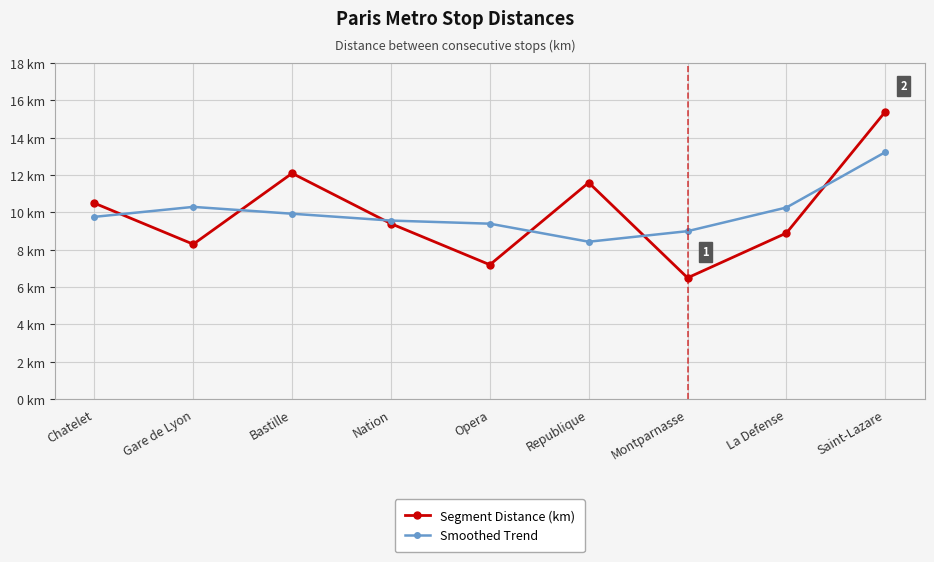

What is the label of the 7th point from the right?

Bastille